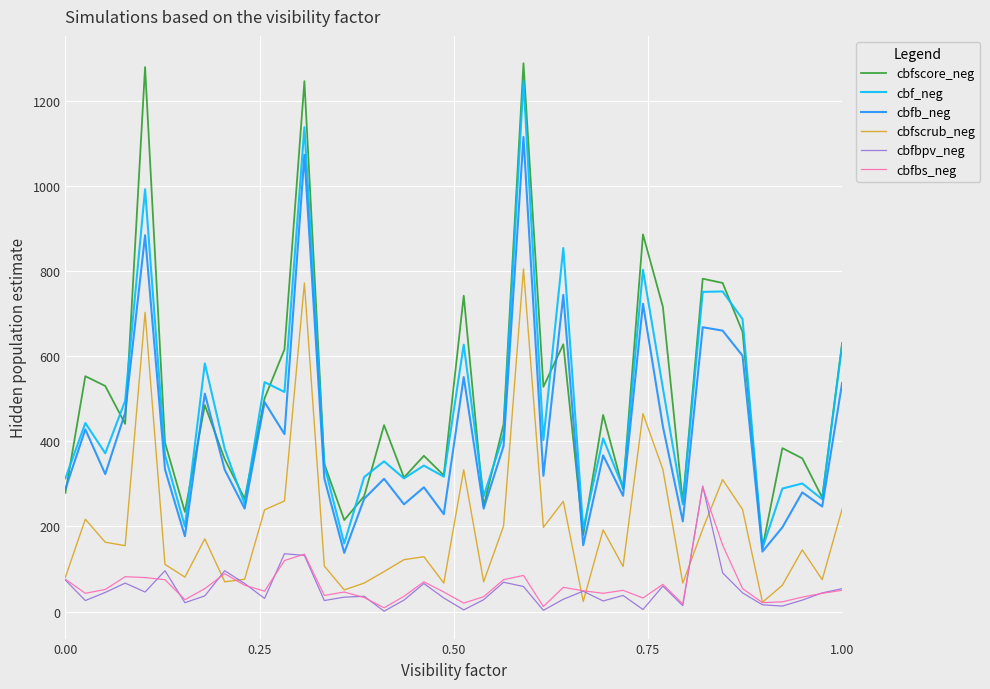

True or false: cbfscrub_neg and cbf_neg intersect in this chart.

False